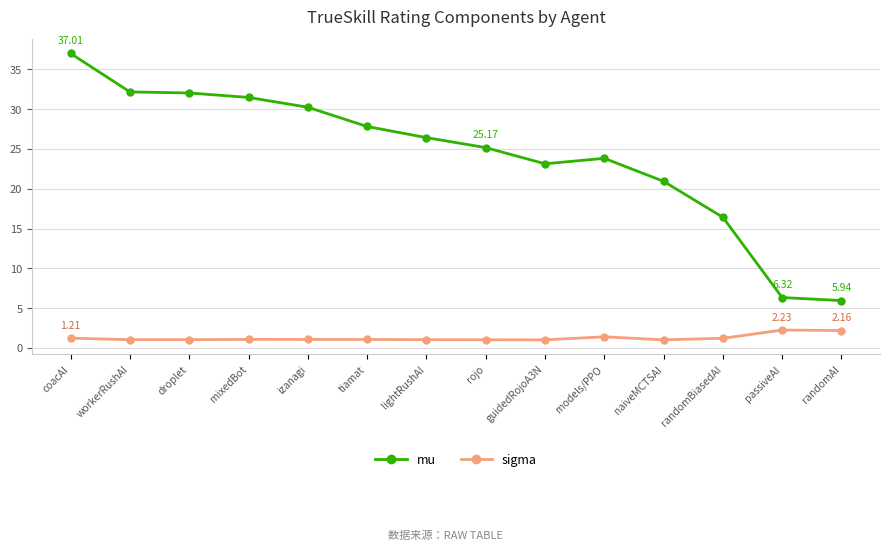

At which label does mu first exceed 26?

coacAI